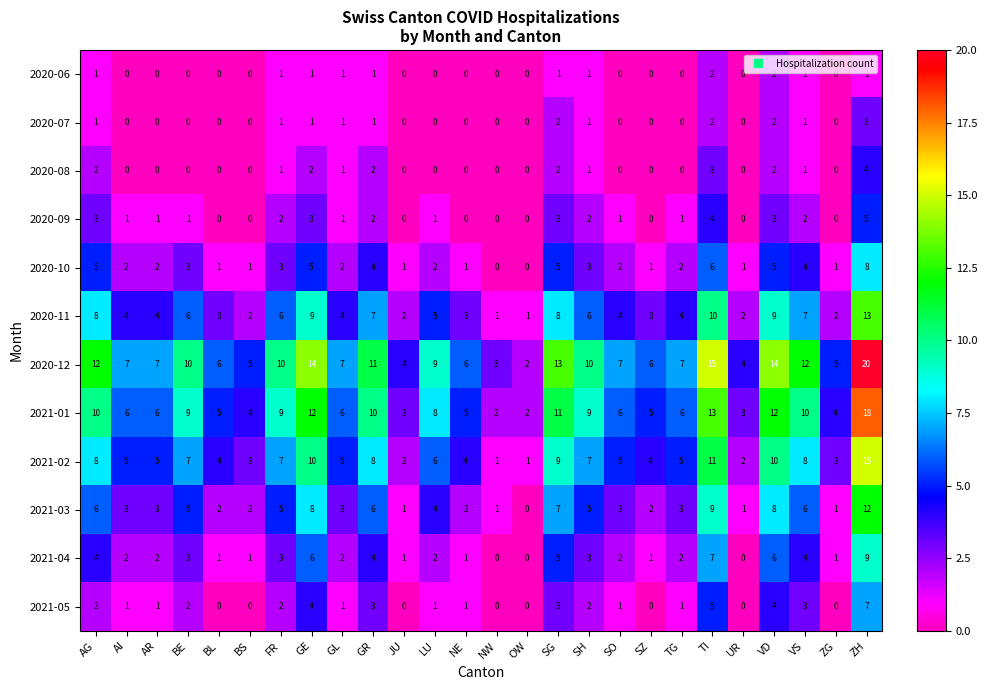

What is the sum of the 2021-03 values at TI and SH?

14